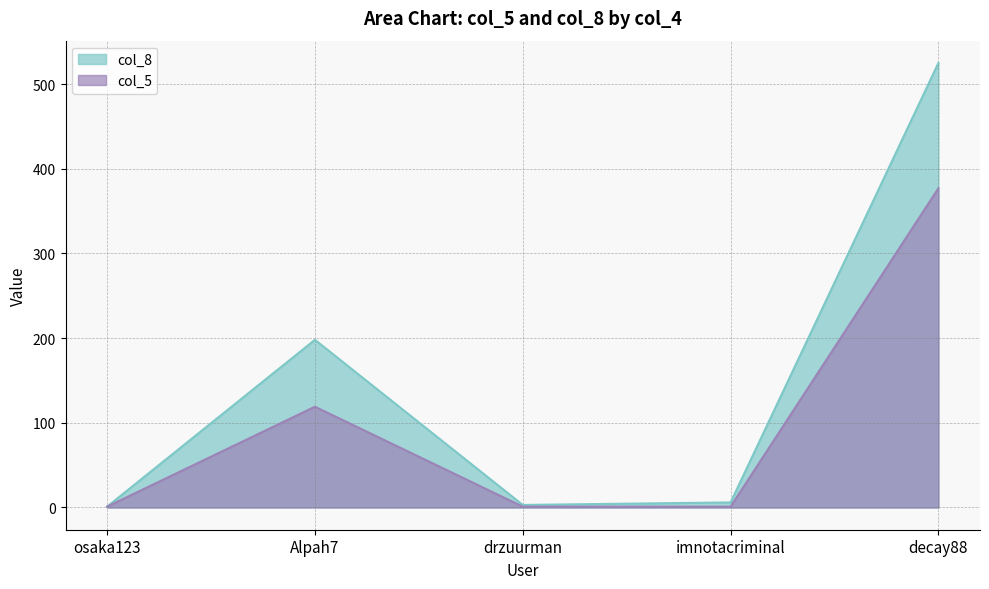

Reading right to left, what are all the values shown in this chart?

col_8: decay88=525	imnotacriminal=6	drzuurman=3	Alpah7=198	osaka123=1
col_5: decay88=377	imnotacriminal=1	drzuurman=1	Alpah7=119	osaka123=1